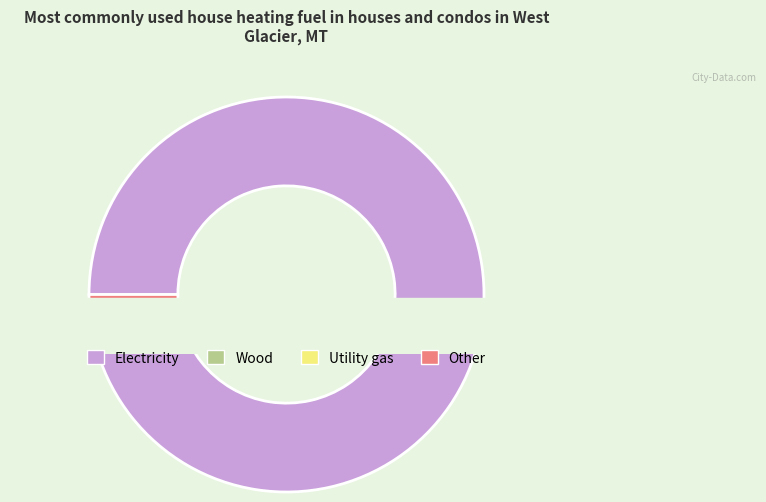

Is there any slice that represents more than half of the pie?

Yes